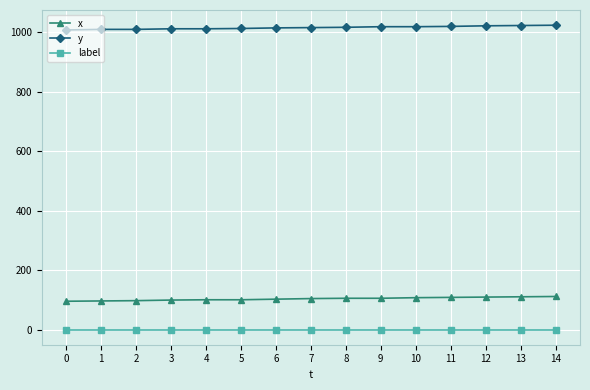

The value of x at 9 is 49. True or false?

False